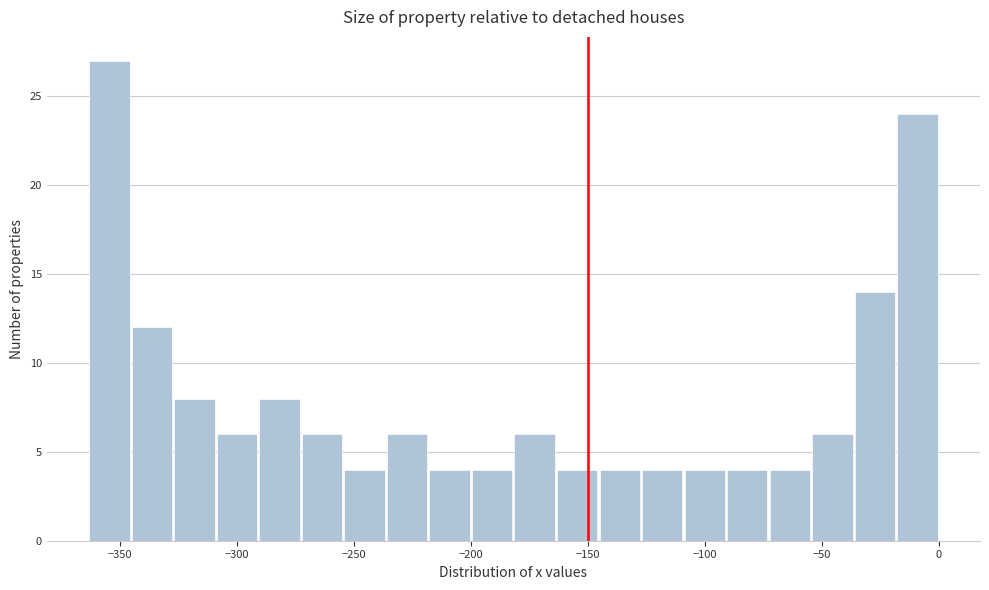

Read against the x-axis, roughly where is the centre of the tallest bar?

-355